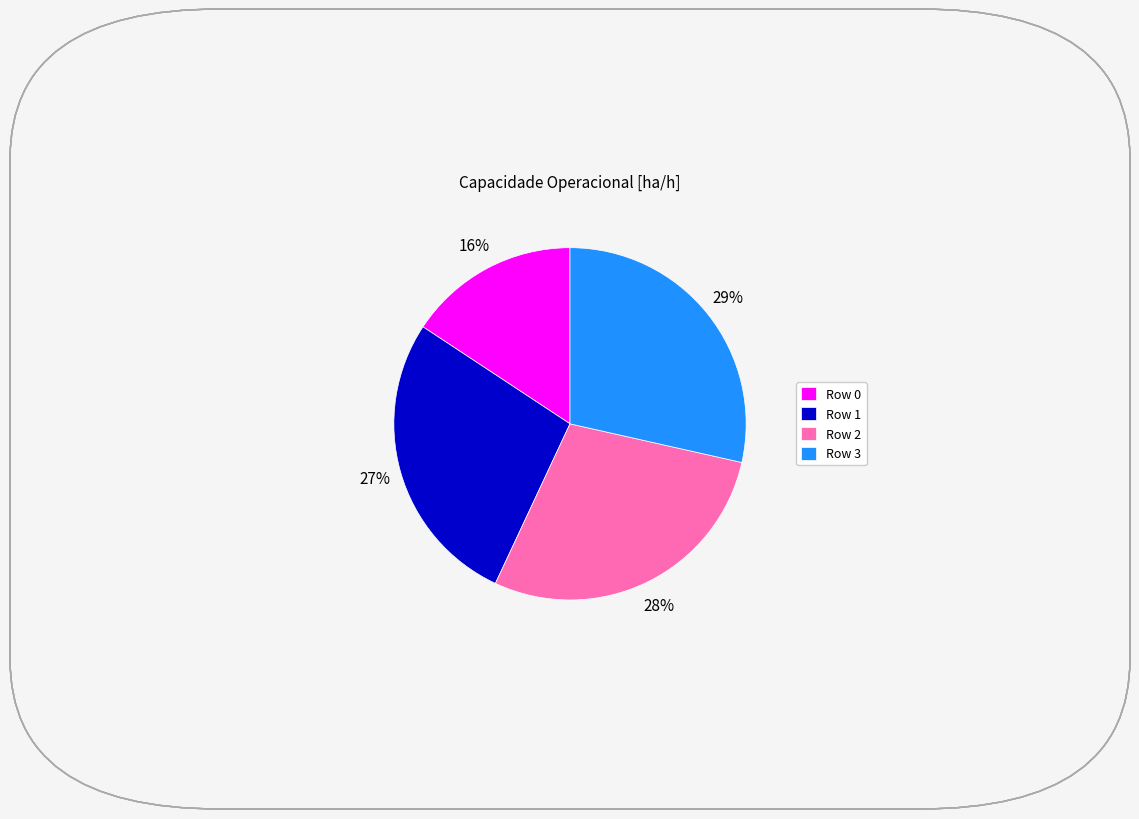

To the nearest percent, what is the average slice percentage?

25%